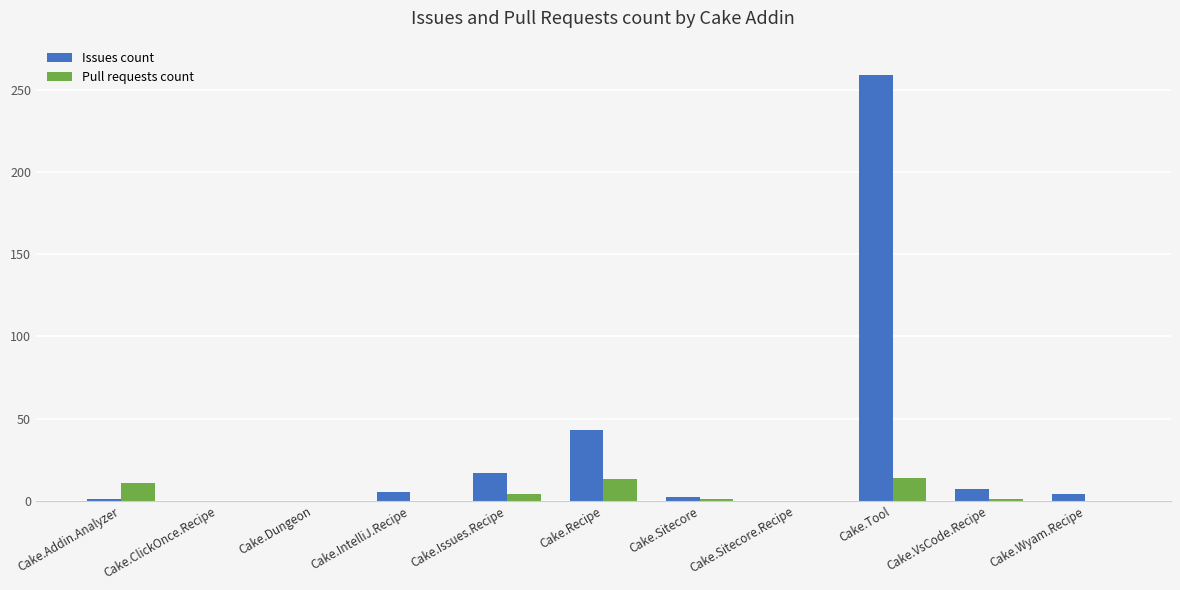

Which series has the widest spread of values?

Issues count